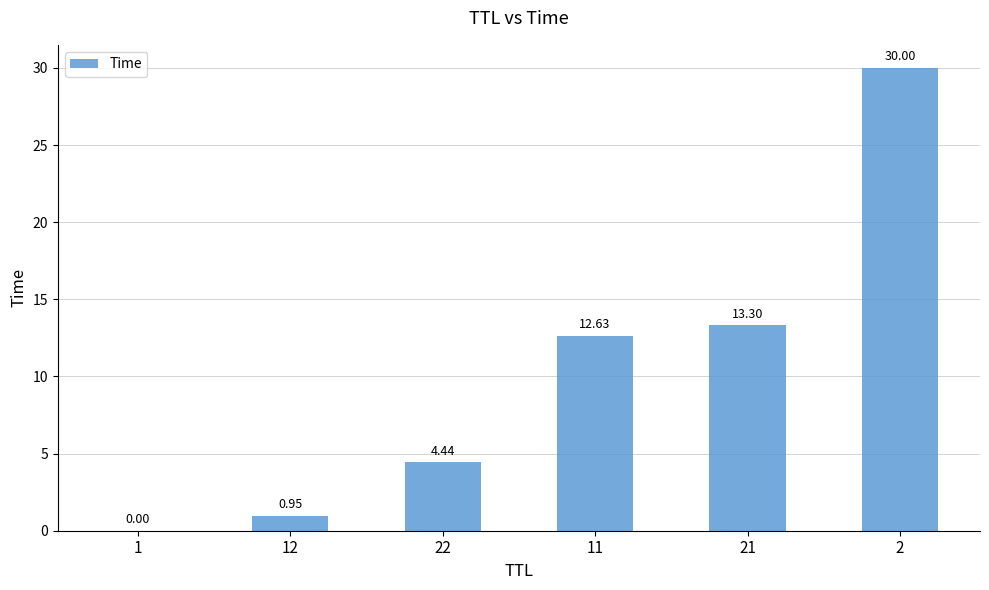

What is the change in value from 1 to 22?

+4.4